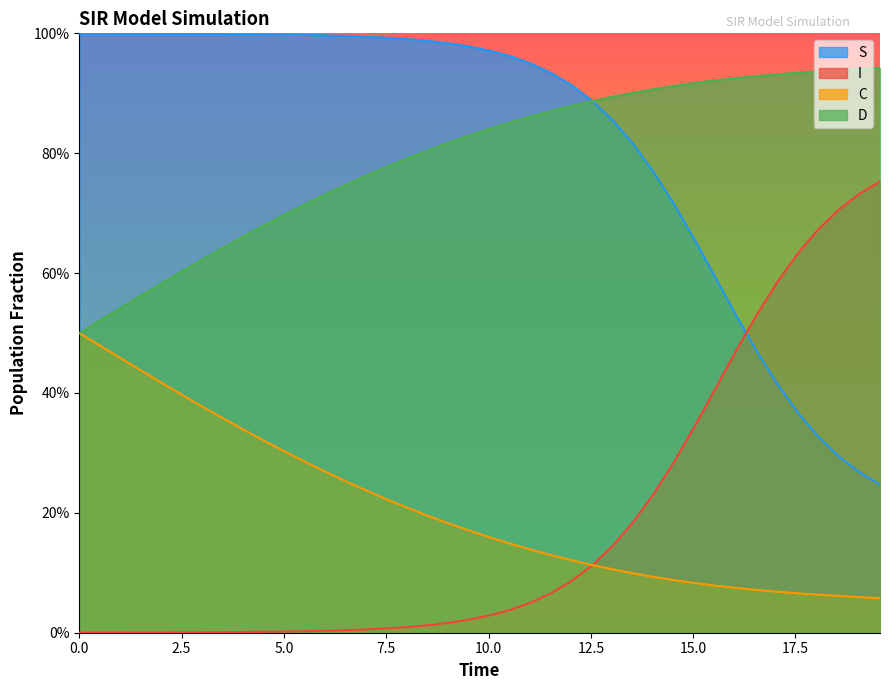

Does the chart display data point markers on the line(s)?

No